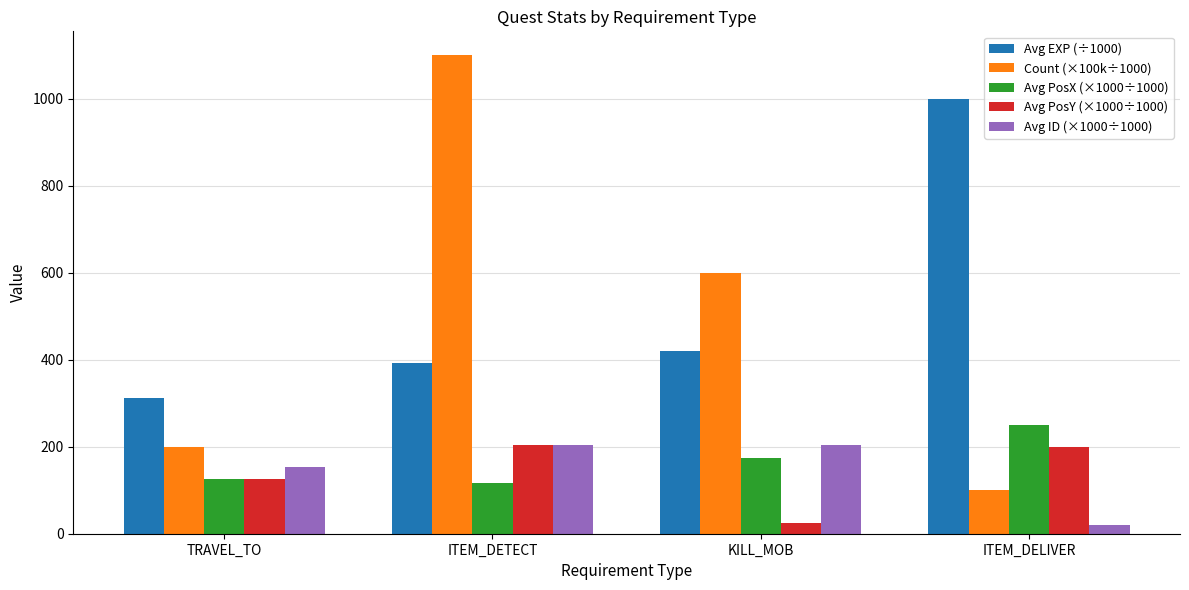

Are the bars grouped side by side (vs. stacked)?

Yes